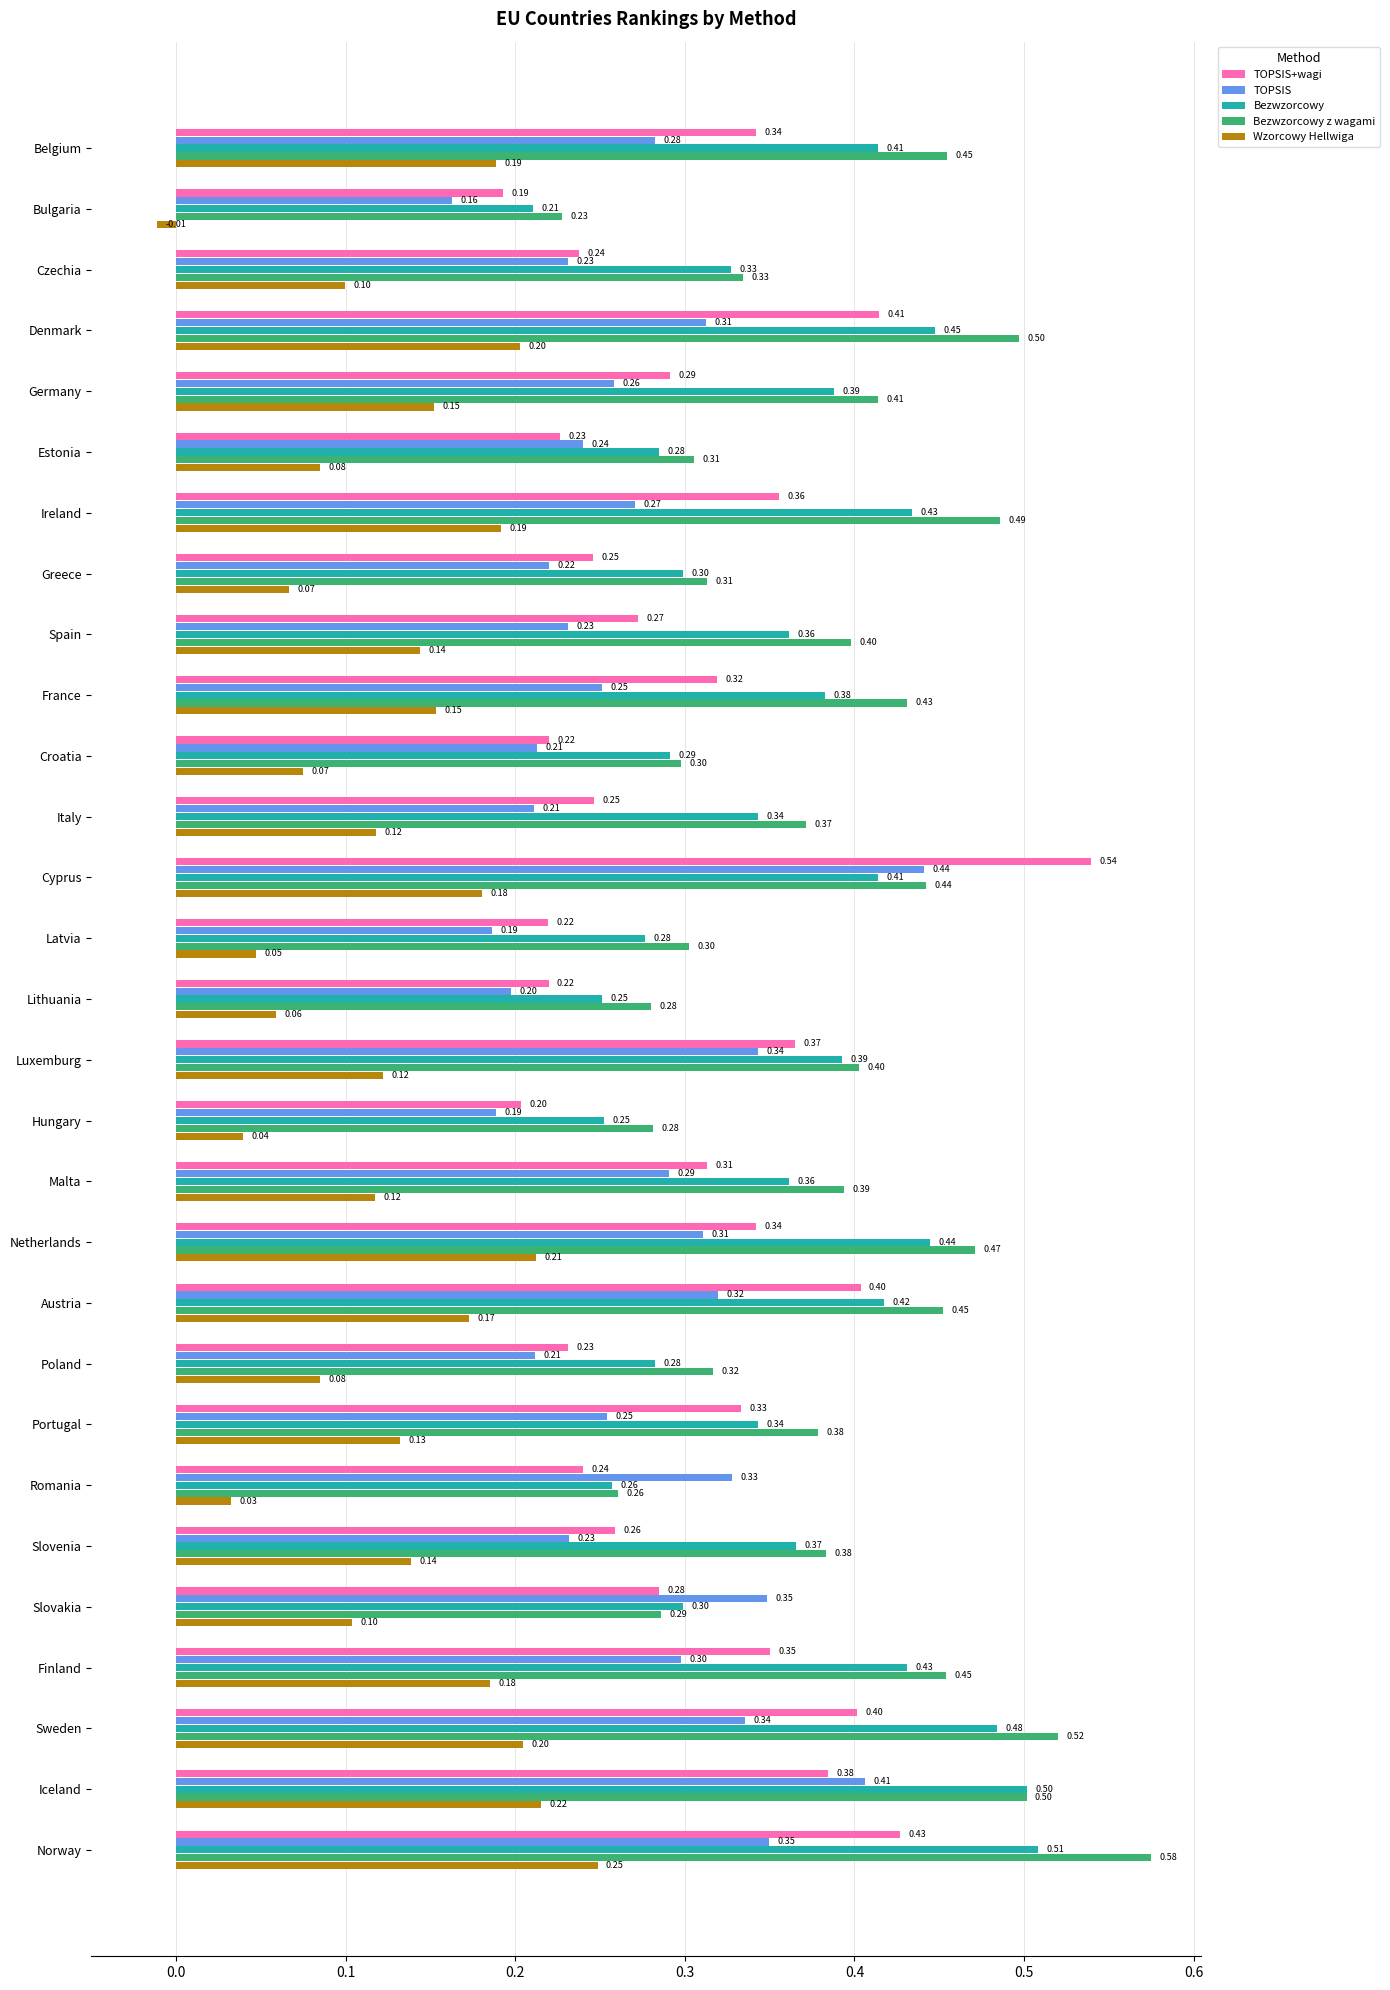

Which series has the largest total across all categories?

Bezwzorcowy z wagami